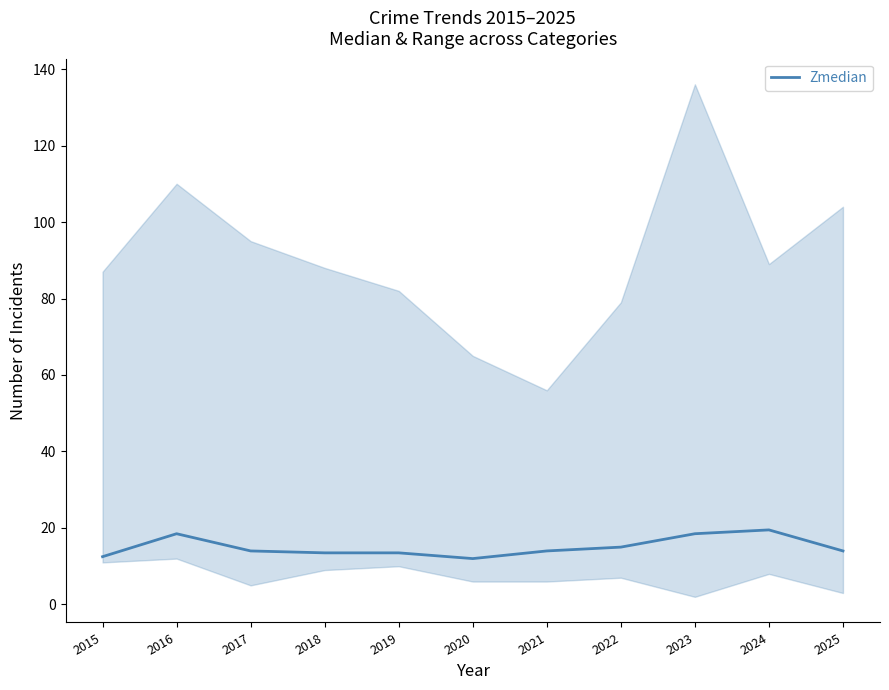

What is the value of the 8th point from the left?

15.0